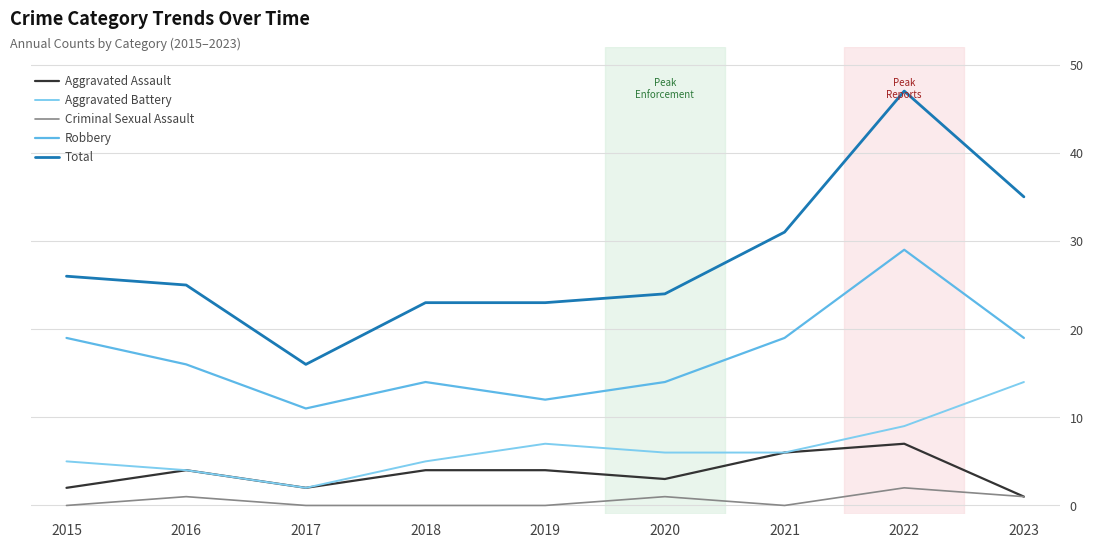

What is the sum of the Aggravated Battery values at 2020 and 2017?

8